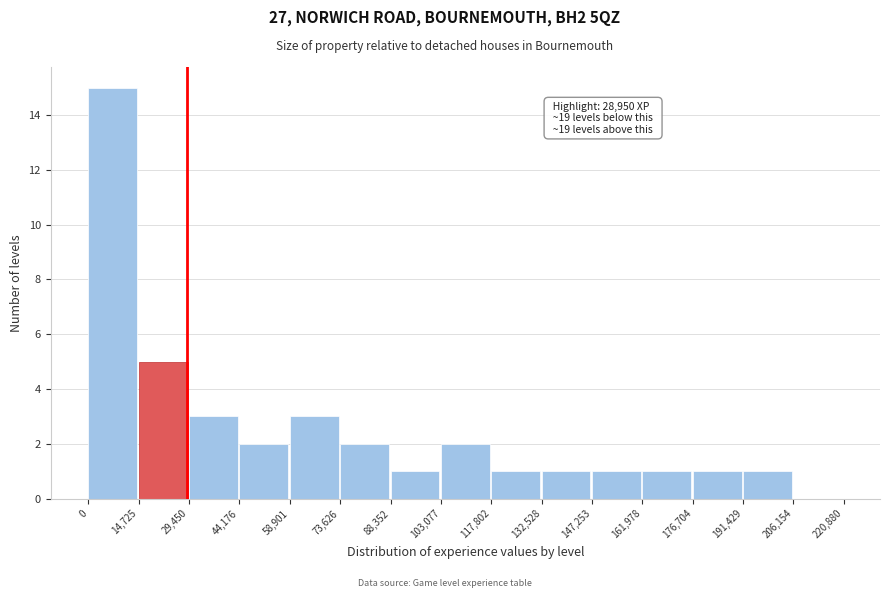

Over which range of the x-axis is the bar tallest?

0 to 14,725